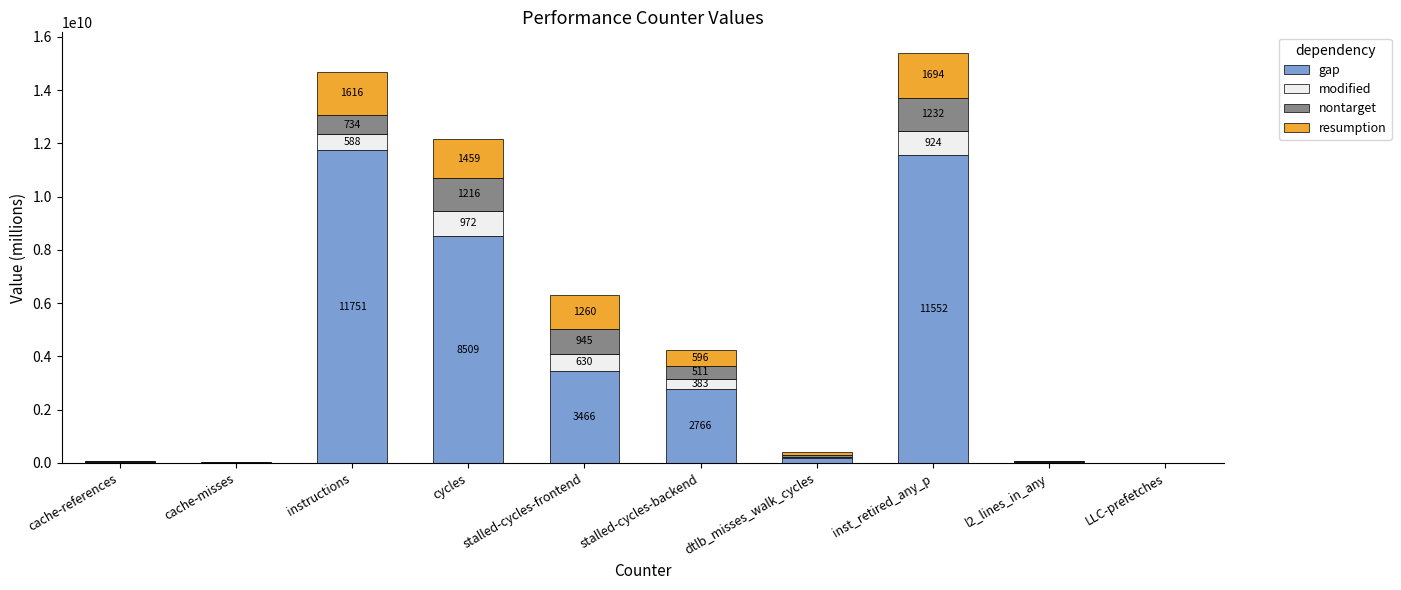

Is it true that nontarget equals 12789083.8 at l2_lines_in_any?

True